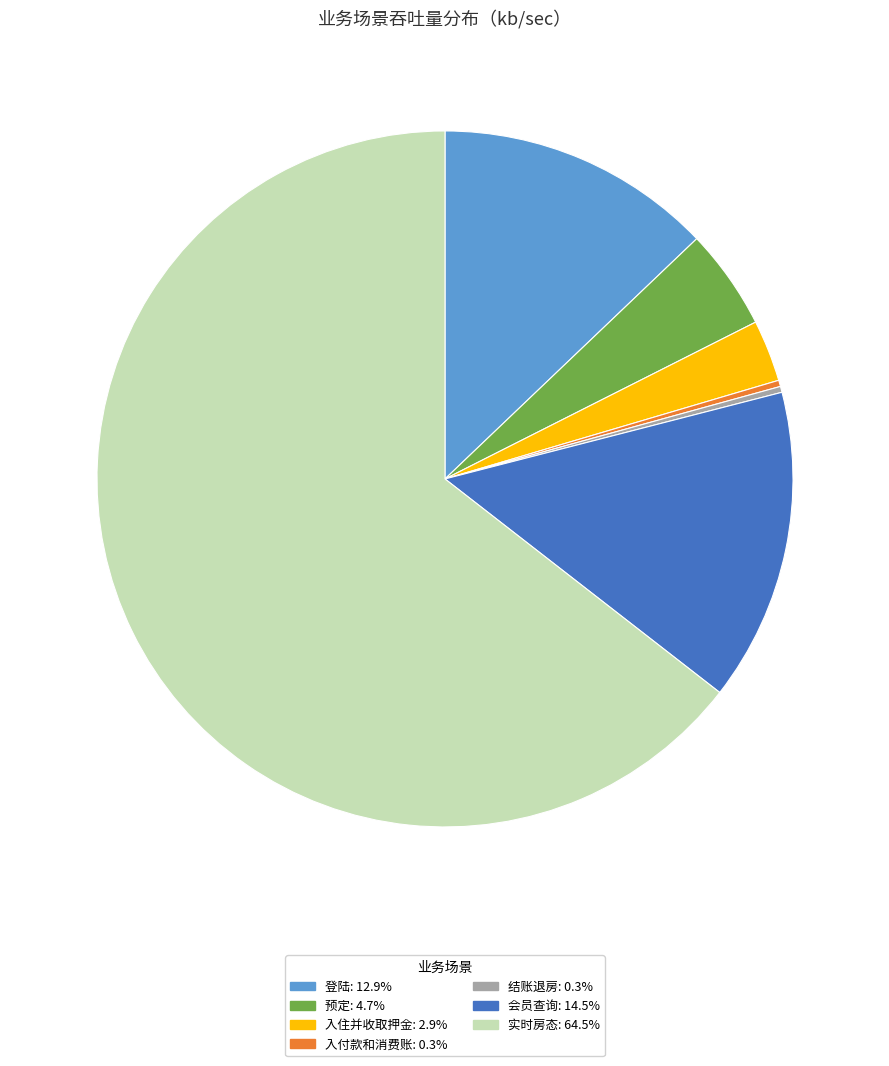

What is the largest slice in the pie chart?

实时房态